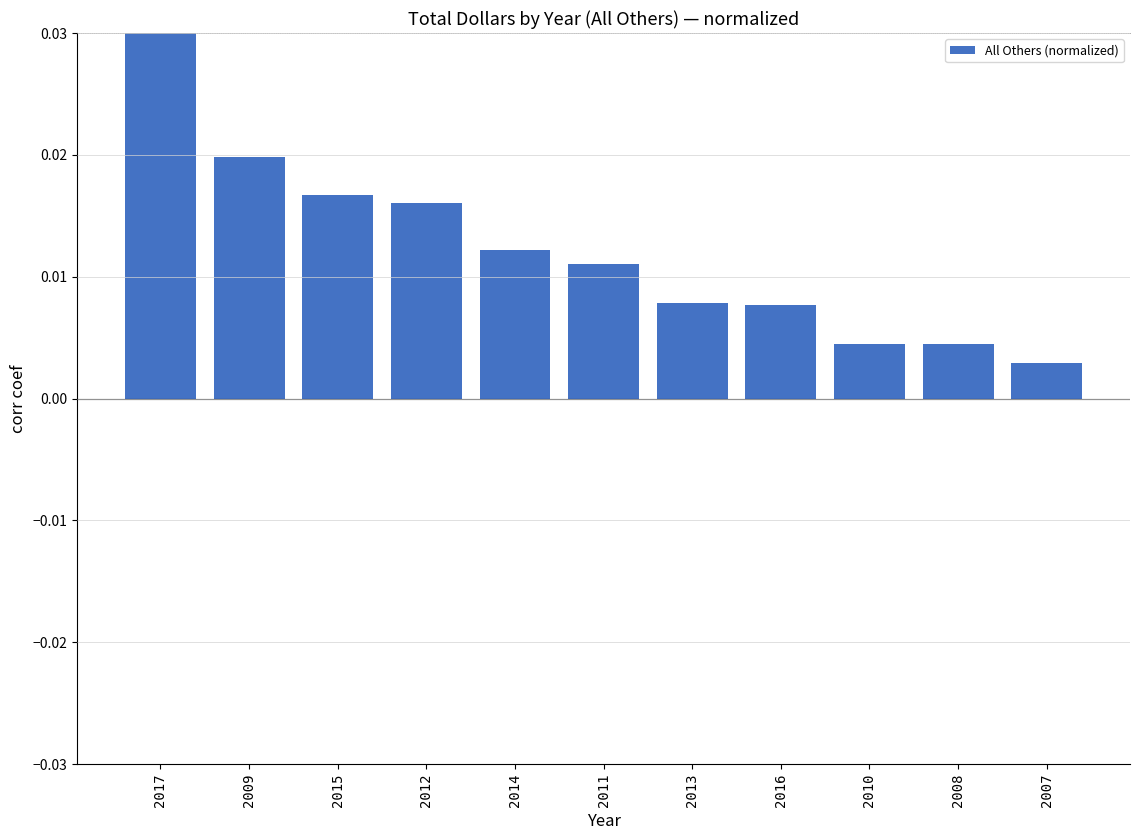

What is the label of the 10th bar from the right?

2009